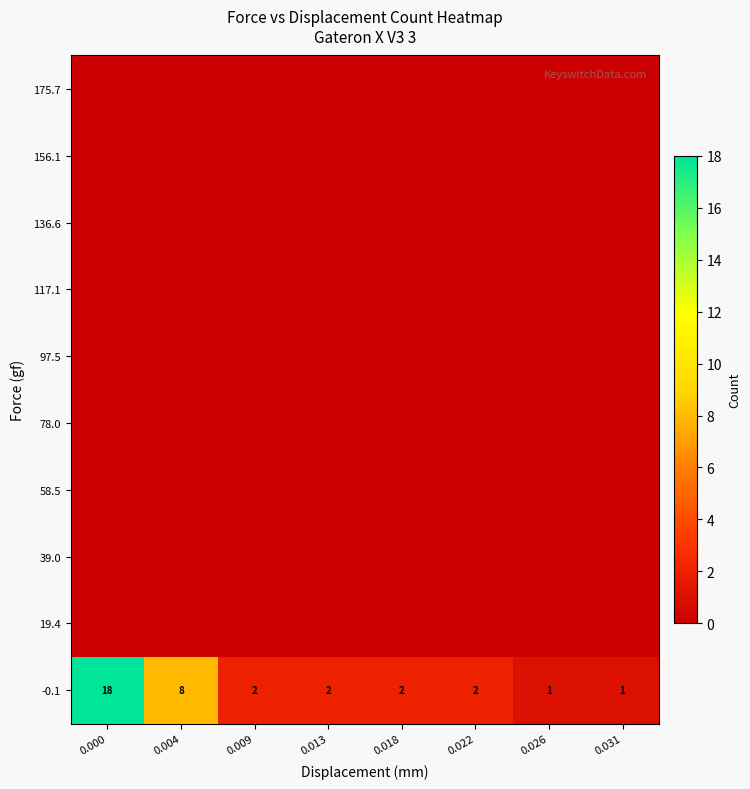

At which label is -0.1 closest to 9?

0.004